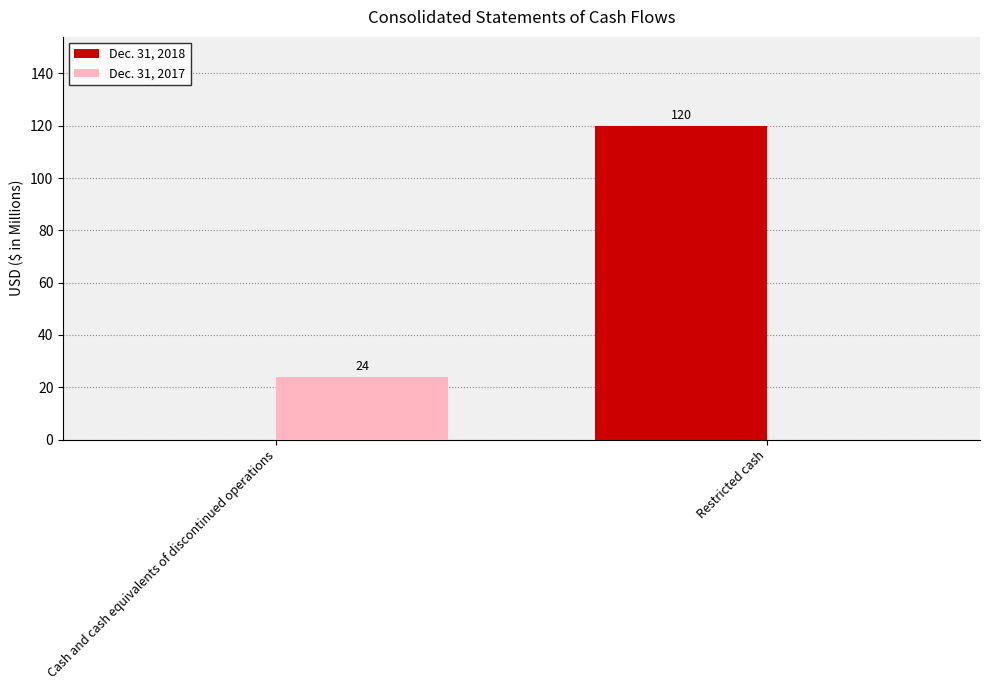

What is the total value across all series at Restricted cash?

120